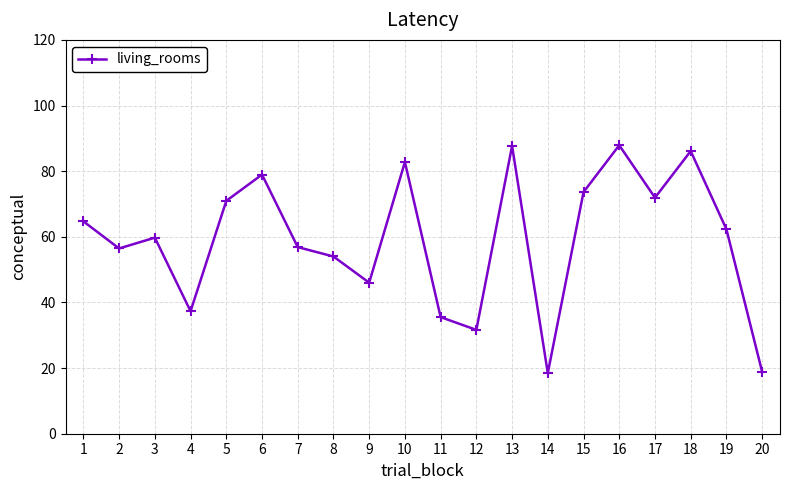

Count the number of data series in this chart.

1